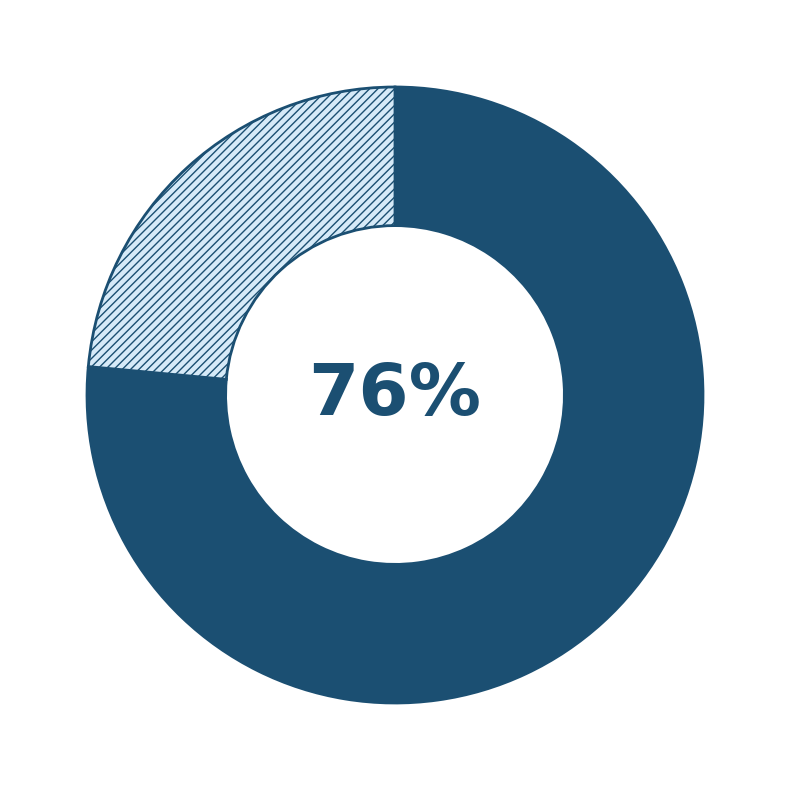

Is there any slice that represents more than half of the pie?

Yes